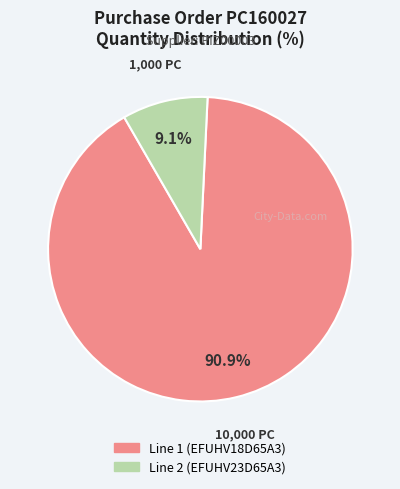

Count the number of slices in the pie.

2